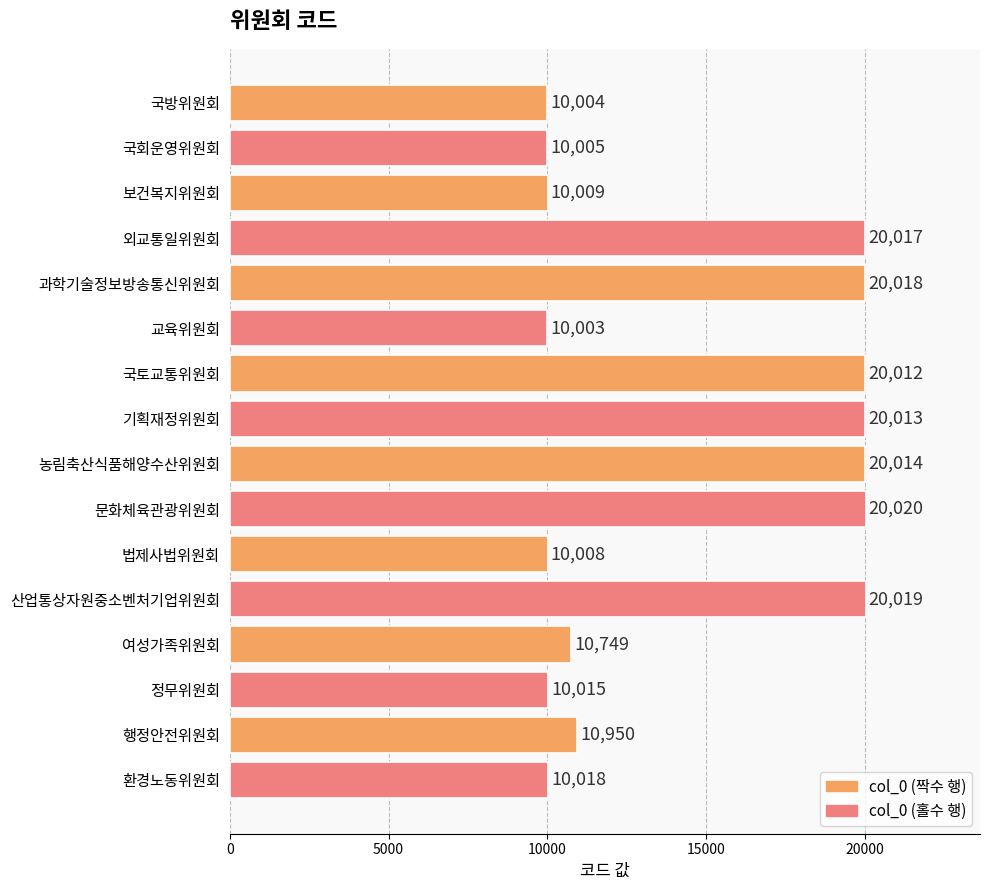

Are the bars horizontal?

Yes